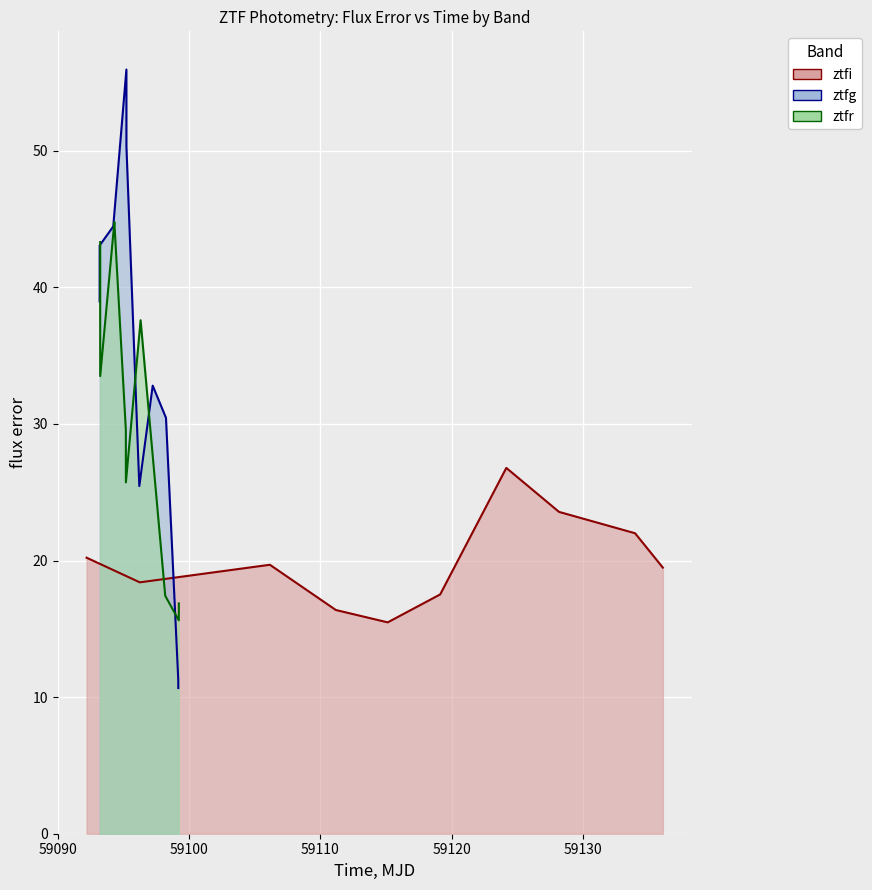

Does the chart display data point markers on the line(s)?

No